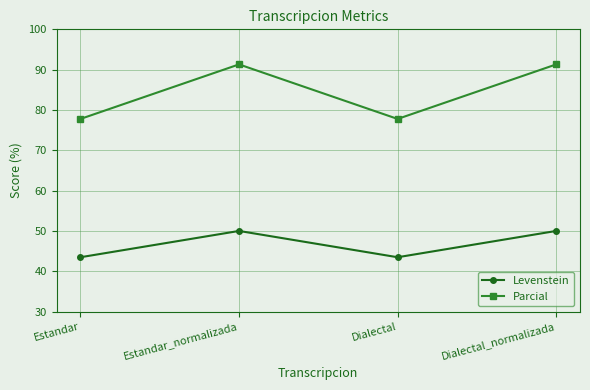

What is the difference between the maximum and minimum values in the Levenstein series?

6.5